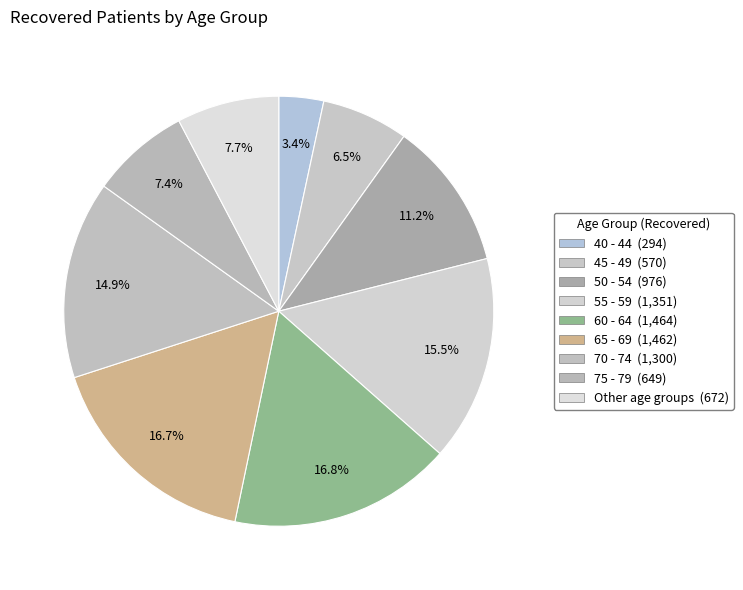

Is there a majority slice in this chart?

No